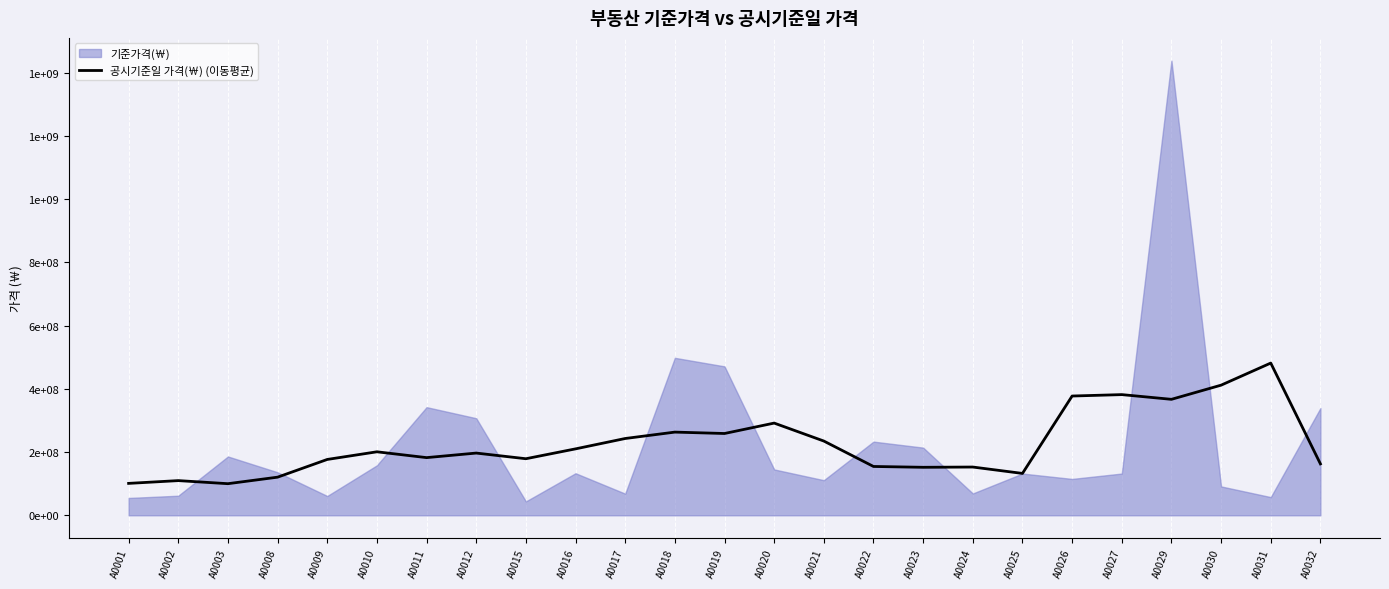

Reading right to left, extract all data points from this chart.

162600000	481450000	411560000	366760000	381660000	377200000	132400000	152600000	151800000	154400000	234800000	291600000	258680000	263080000	242860000	210060000	178860000	196780000	182380000	200800000	176600000	120580000	99940000	109675000	100900000